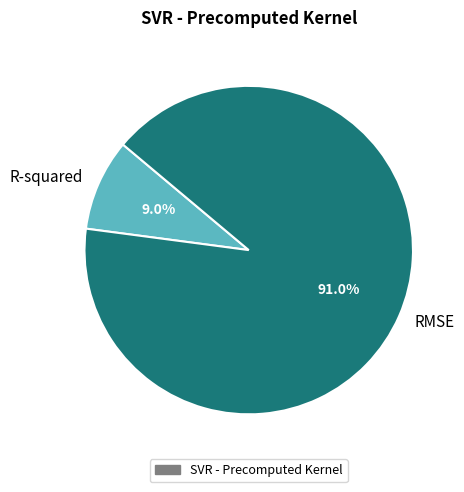

To the nearest percent, what percentage of the pie is RMSE?

91%